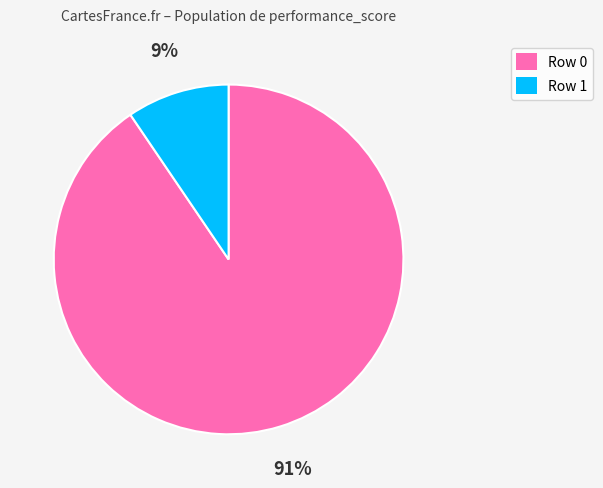

Is it true that Row 1 is 9% of the pie?

True